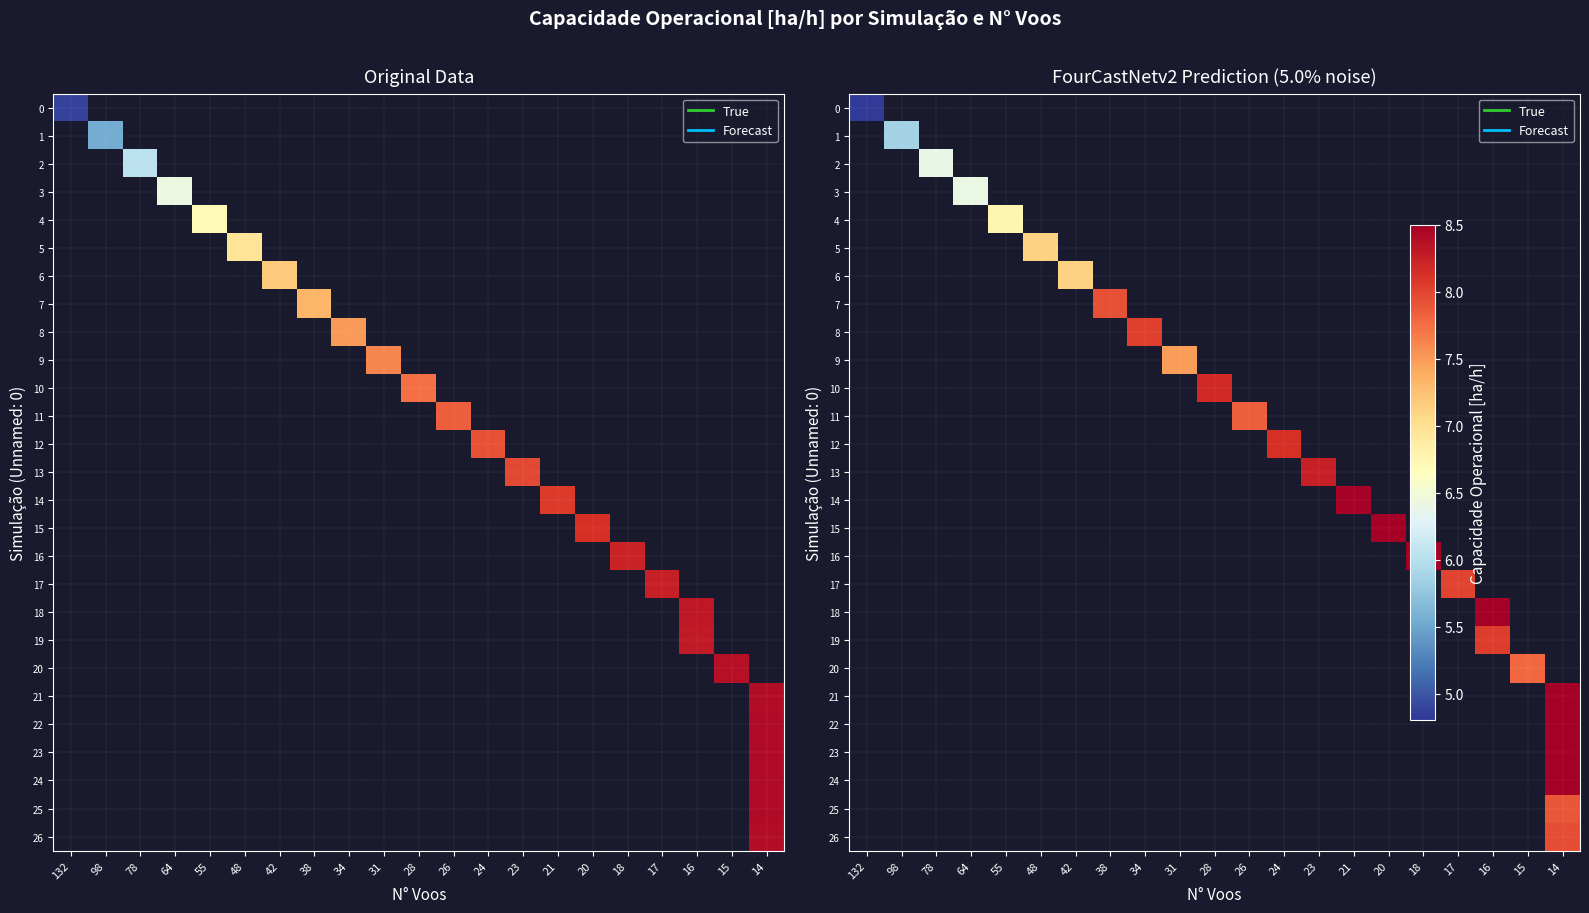

Which category has the lowest value across all series?

132